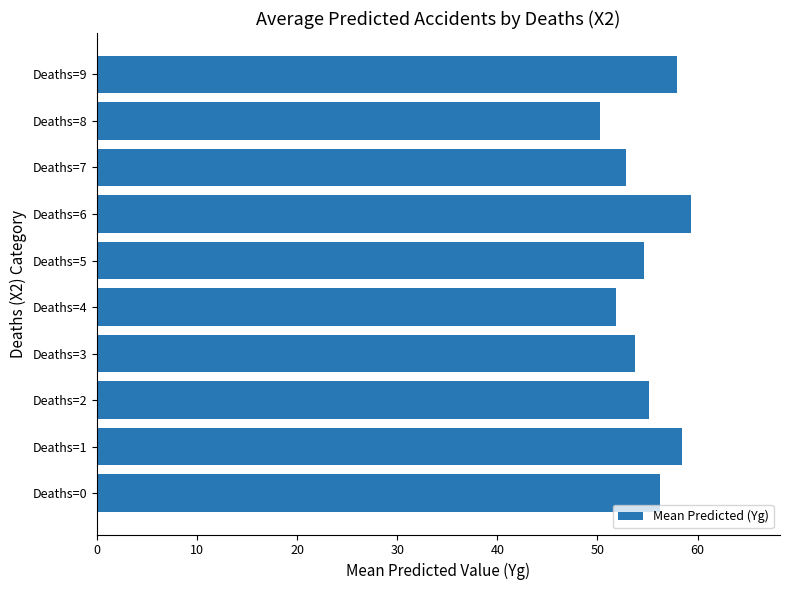

What is the ratio of the value at Deaths=2 to the value at Deaths=4?

1.1